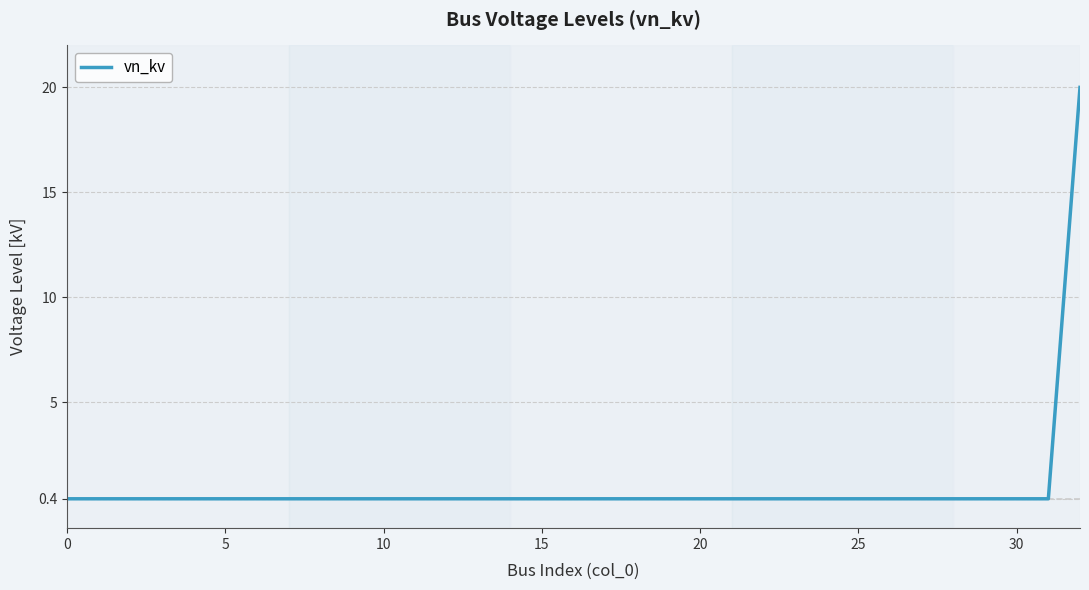

What is the maximum value shown in the chart?

20.0